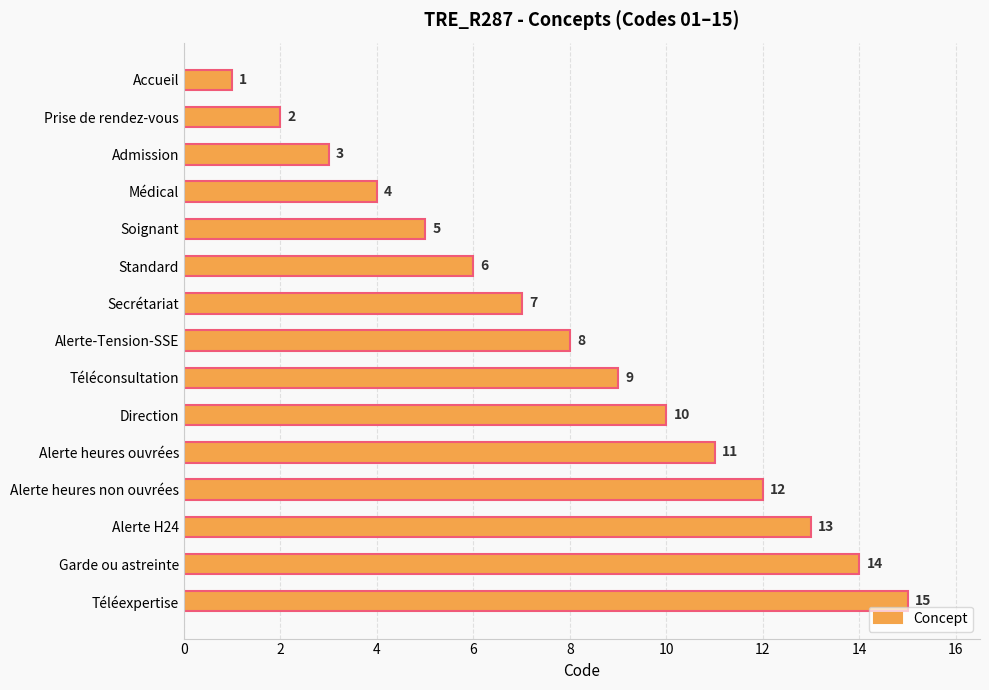

Count the number of data series in this chart.

1